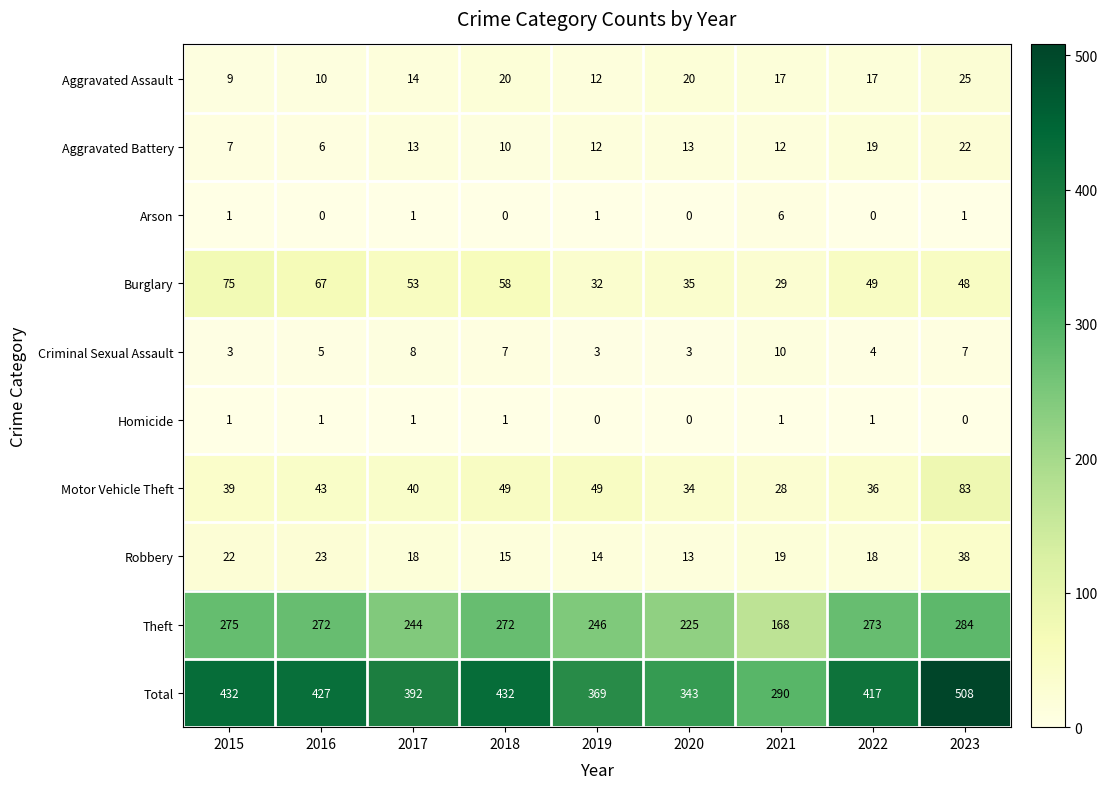

The value of Total at 2020 is 518. True or false?

False